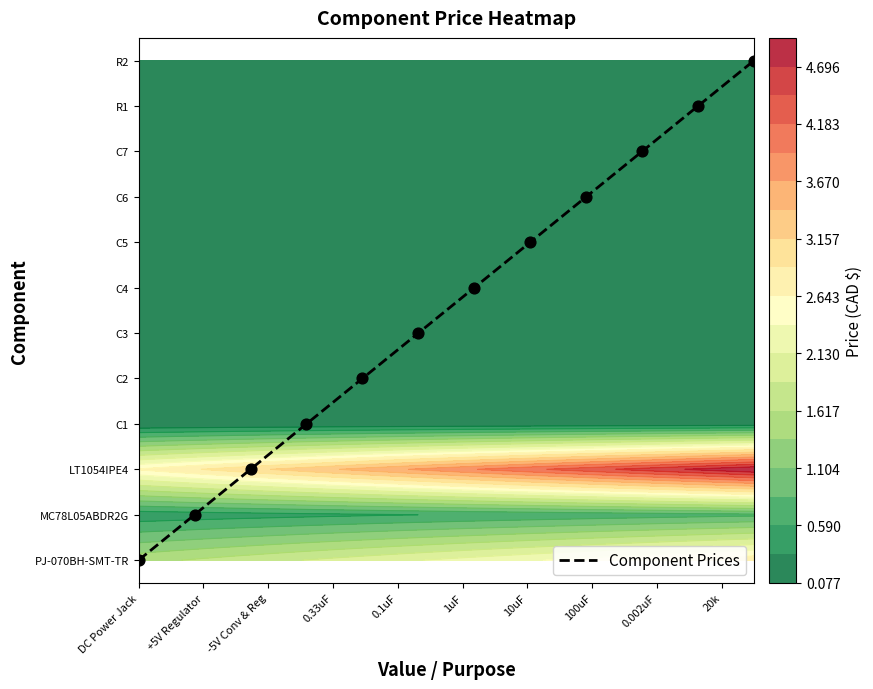

Reading right to left, extract all data points from this chart.

11	10	9	8	7	6	5	4	3	2	1	0